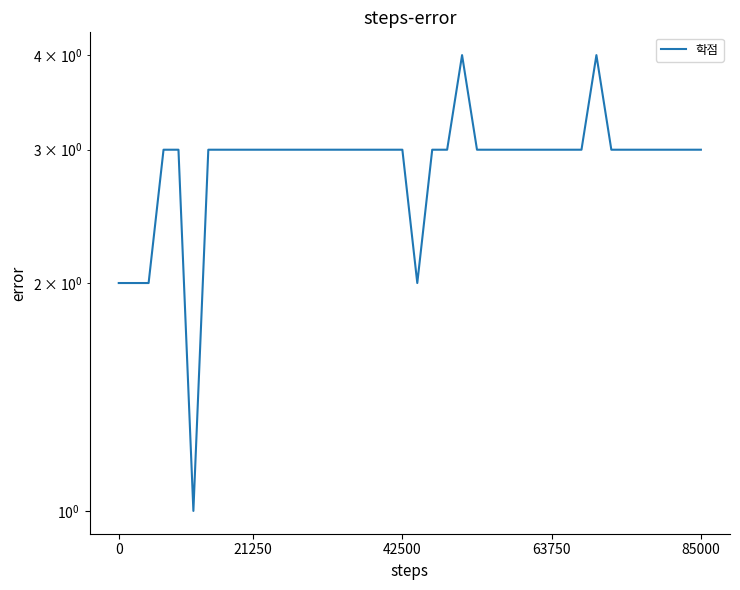

Reading left to right, transcribe all the data shown in this chart.

2	2	2	3	3	1	3	3	3	3	3	3	3	3	3	3	3	3	3	3	2	3	3	4	3	3	3	3	3	3	3	3	4	3	3	3	3	3	3	3